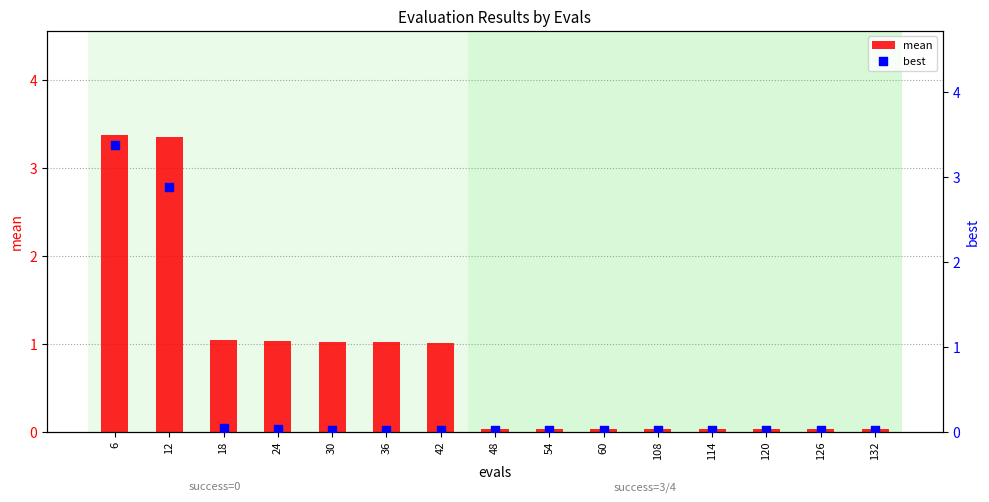

Which series contains the highest Y value?

mean